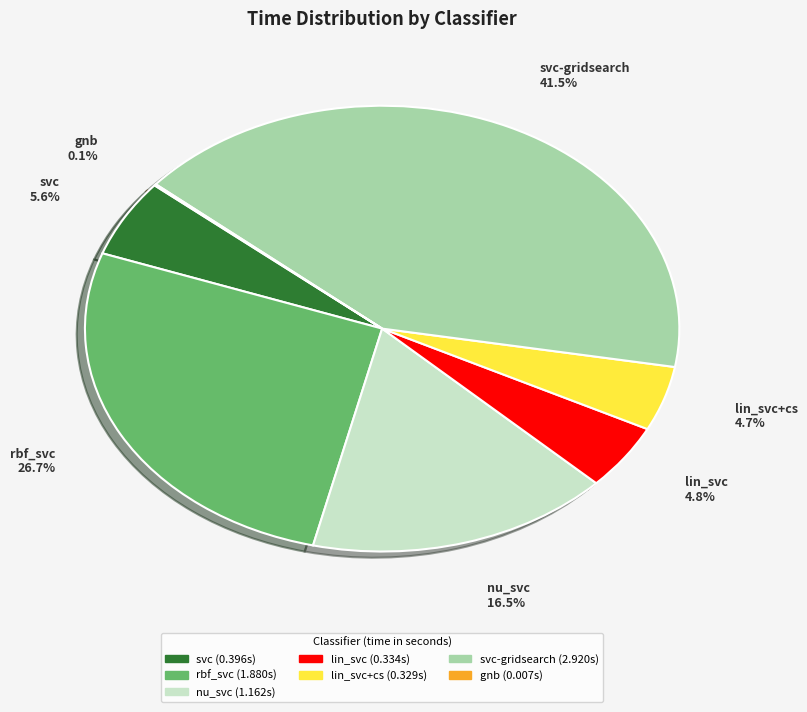

Is there a majority slice in this chart?

No